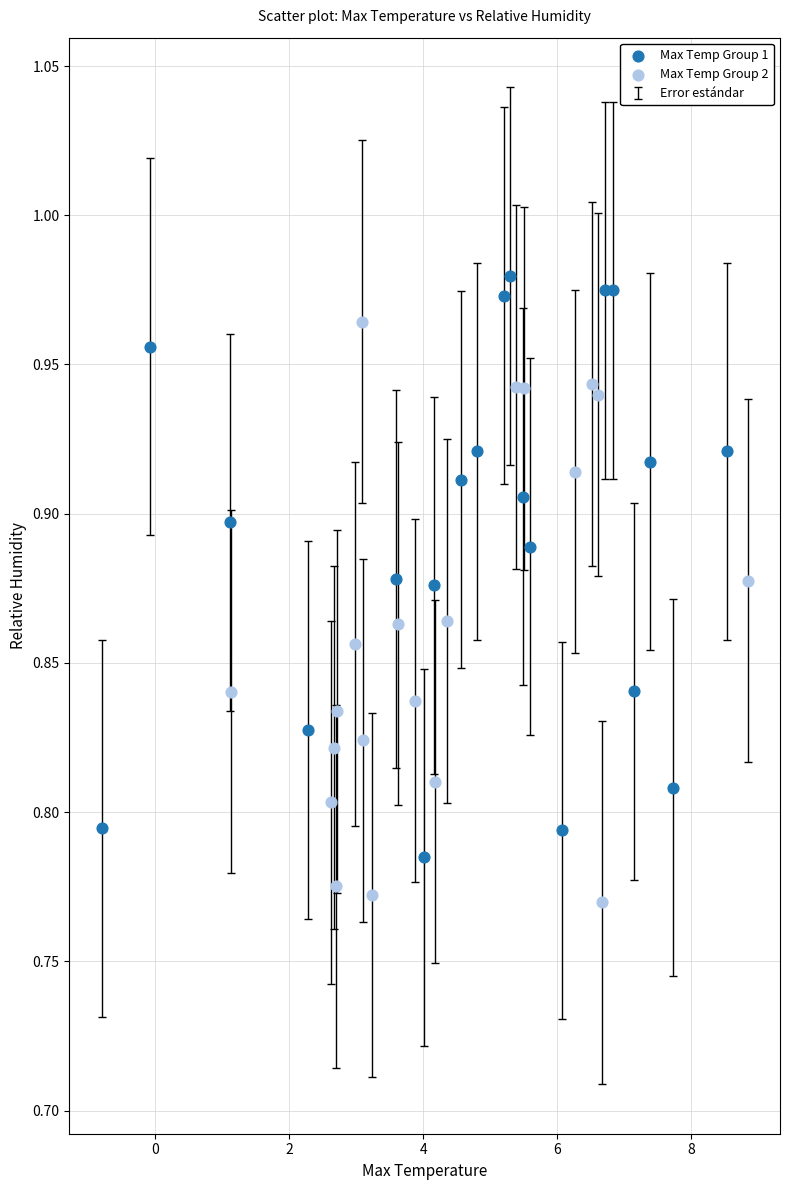

Which series reaches the minimum Y coordinate?

Max Temp Group 2